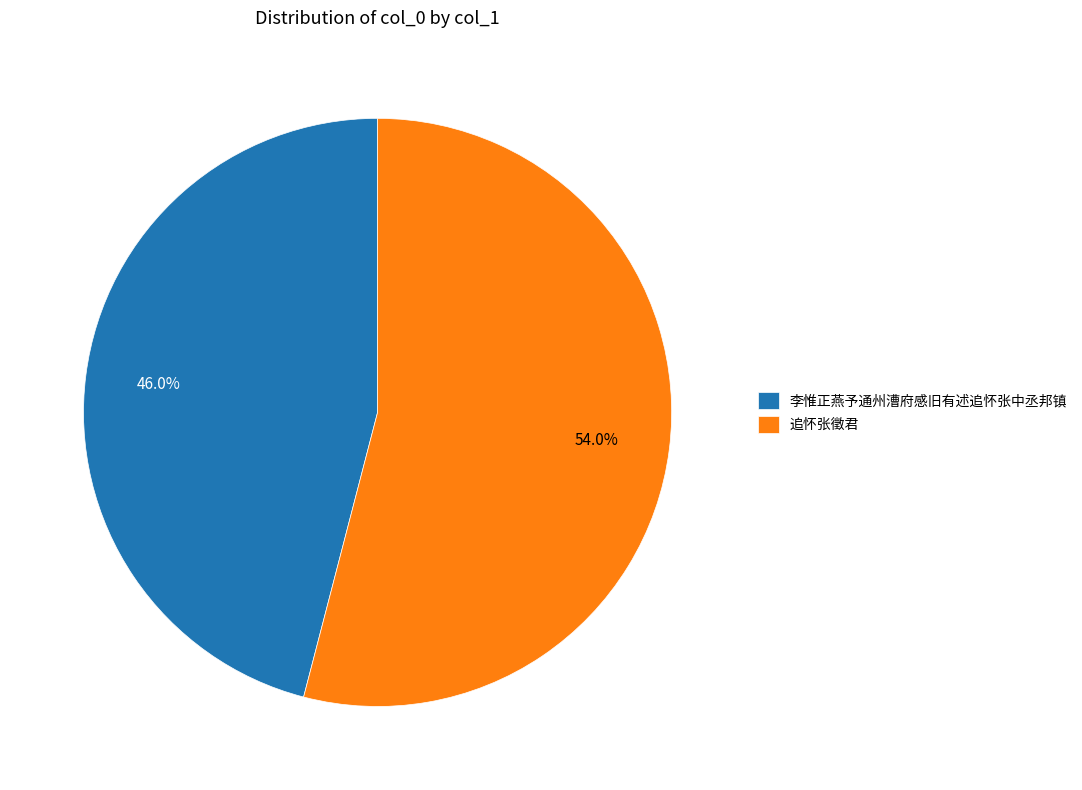

Combined, what portion of the pie is 追怀张徵君 and 李惟正燕予通州漕府感旧有述追怀张中丞邦镇?

100.0%